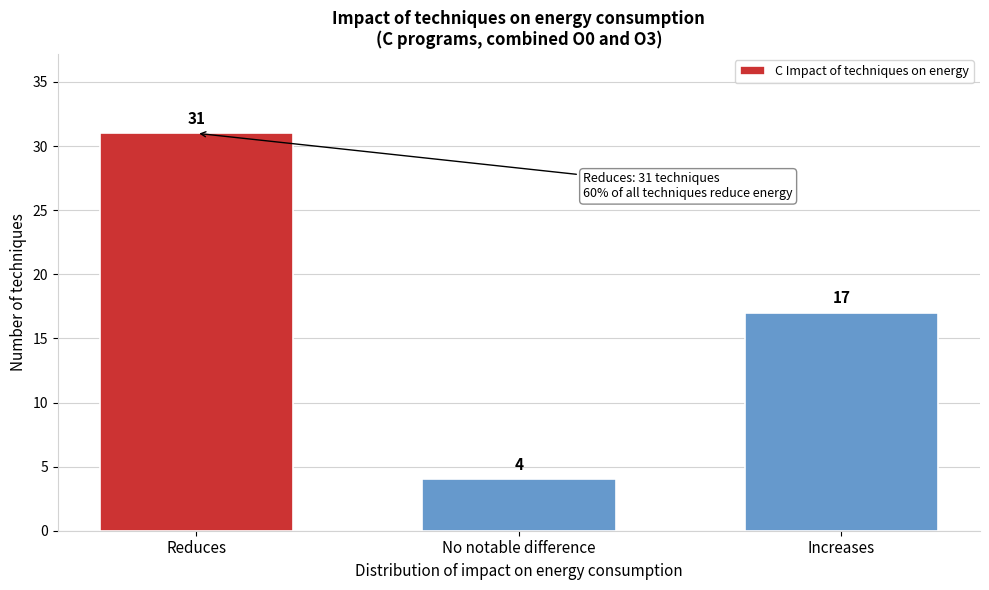

Reading right to left, what are all the values shown in this chart?

17	4	31